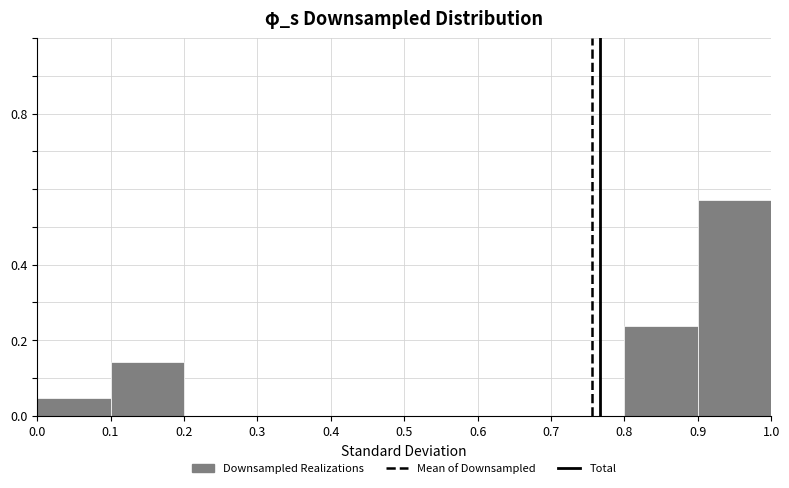

Over which range of the x-axis is the bar tallest?

0.9 to 1.0